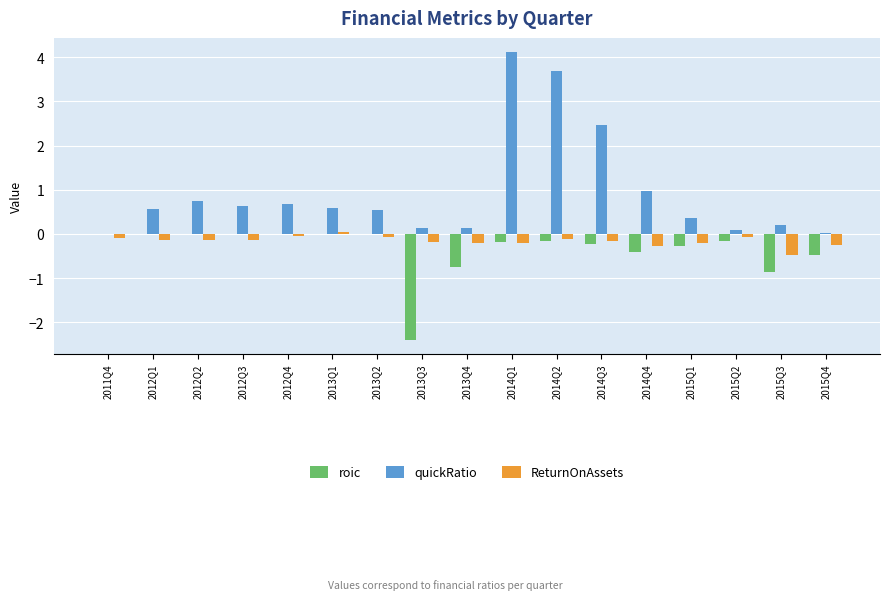

Which series has the largest range (max minus min)?

quickRatio